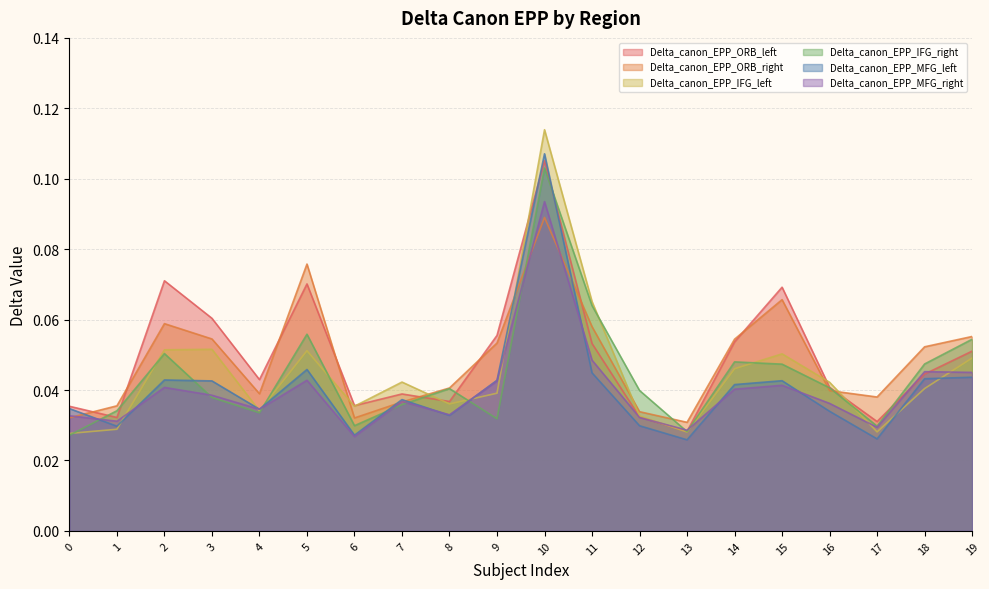

Where do Delta_canon_EPP_IFG_left and Delta_canon_EPP_MFG_right first cross each other?

1 and 2